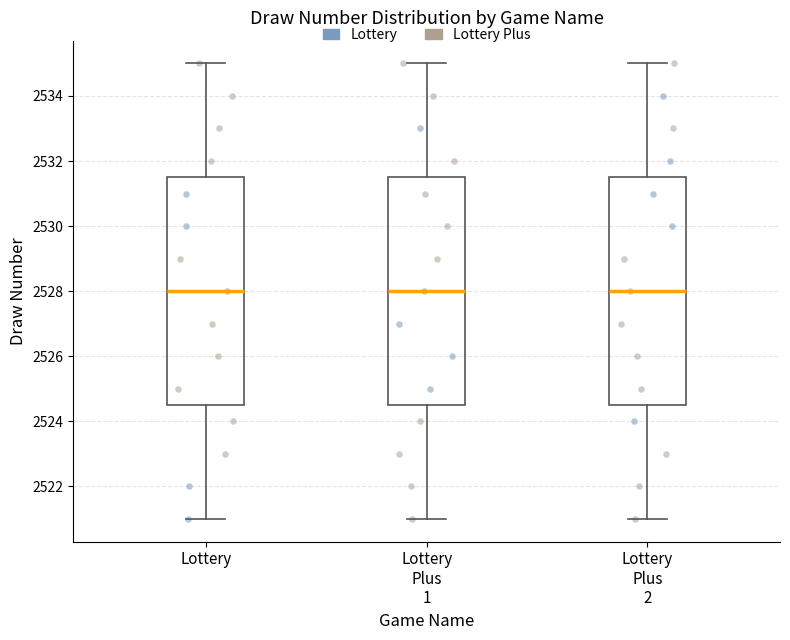

Reading left to right, transcribe this box plot: for each box, give where its median line is, the range the box spans, and where its two whiskers end, as read against the y-axis. The values are not printed on the chart, so give them approximately, as read against the axis.

Lottery: median 2528.0, box 2524.6 to 2531.6, whiskers 2521.0 to 2535.0
Lottery Plus 1: median 2528.0, box 2524.6 to 2531.6, whiskers 2521.0 to 2535.0
Lottery Plus 2: median 2528.0, box 2524.6 to 2531.6, whiskers 2521.0 to 2535.0